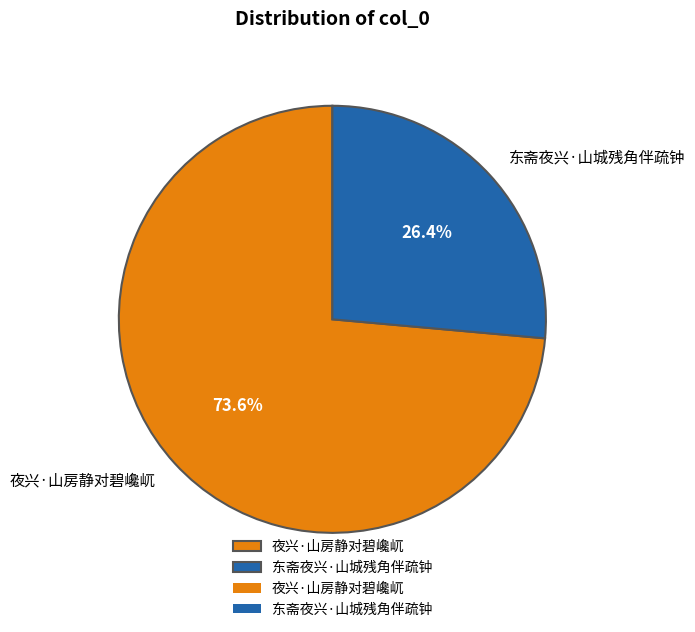

Which slice is the smallest?

东斋夜兴·山城残角伴疏钟